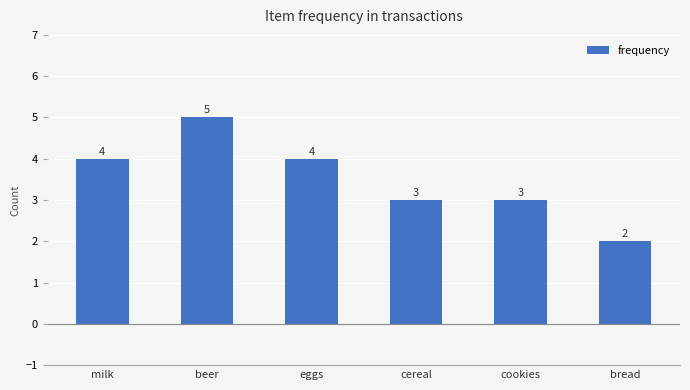

Which label corresponds to the largest value in the chart?

beer